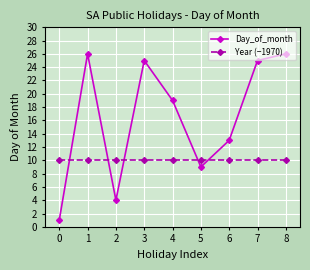

In Day_of_month, how many points are higher than both neighbors (excluding endpoints)?

2